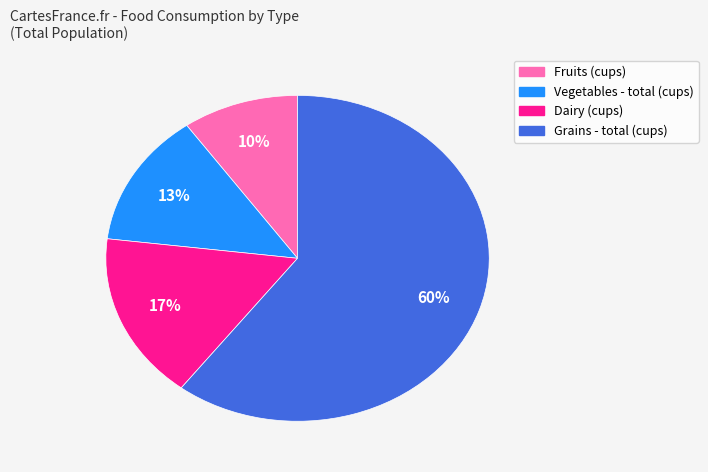

To the nearest percent, what is the combined percentage of Dairy (cups) and Vegetables - total (cups)?

30%